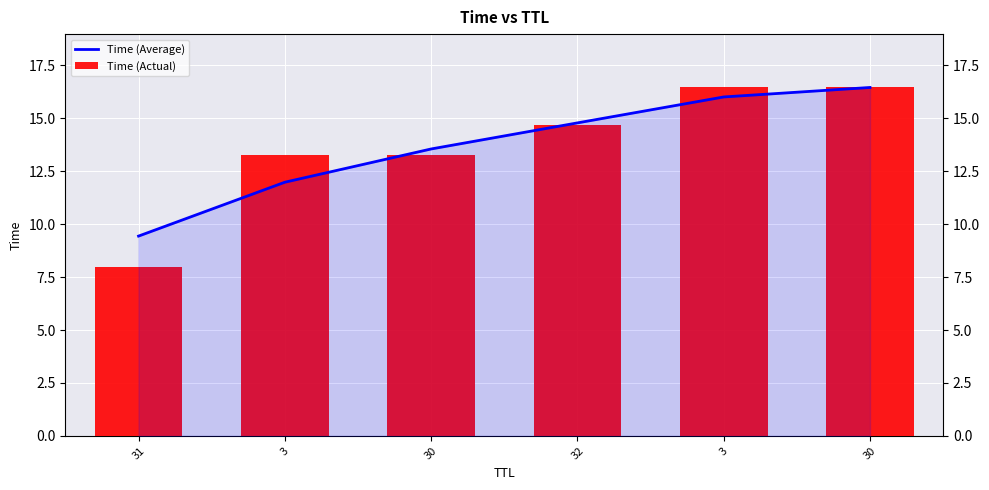

What is the total value across all series at 3?

25.2